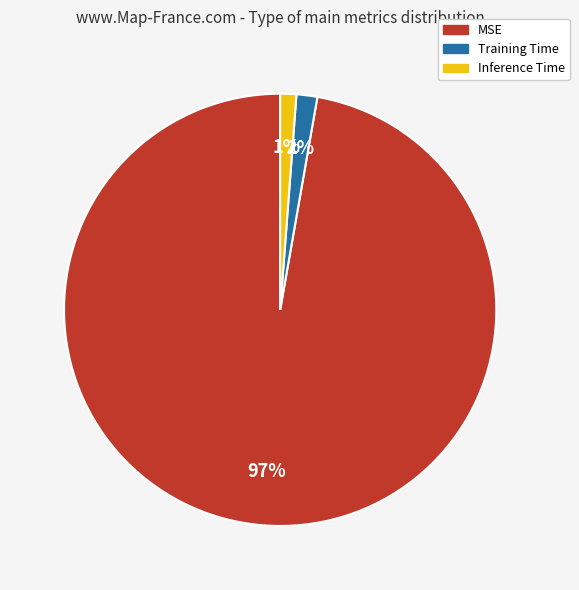

Does any single category account for the majority?

Yes